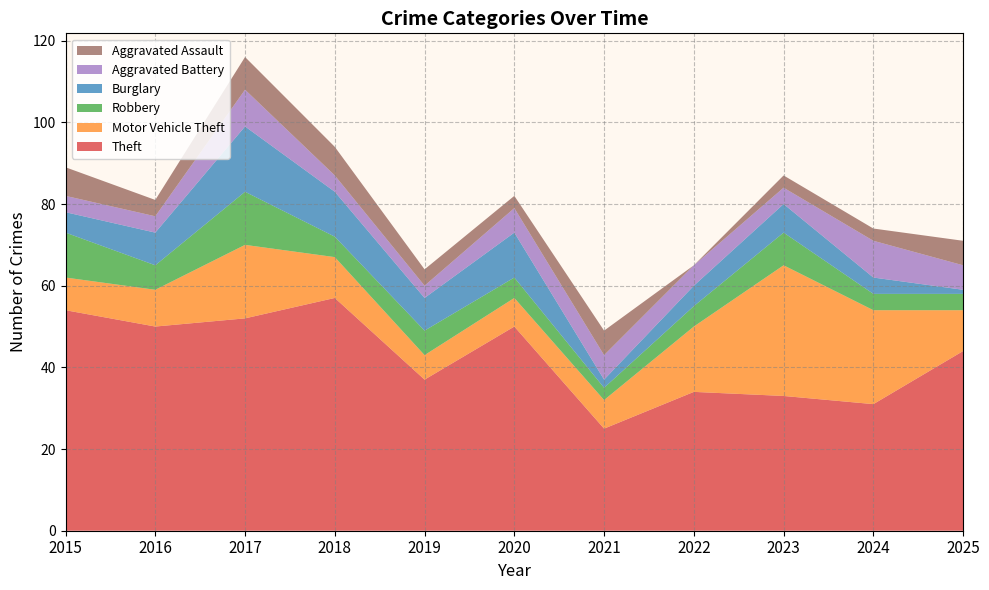

Reading left to right, transcribe all the data shown in this chart.

Theft: 54	50	52	57	37	50	25	34	33	31	44
Motor Vehicle Theft: 8	9	18	10	6	7	7	16	32	23	10
Robbery: 11	6	13	5	6	5	3	5	8	4	4
Burglary: 5	8	16	11	8	11	2	5	7	4	1
Aggravated Battery: 4	4	9	4	3	6	6	5	4	9	6
Aggravated Assault: 7	4	8	7	4	3	6	0	3	3	6